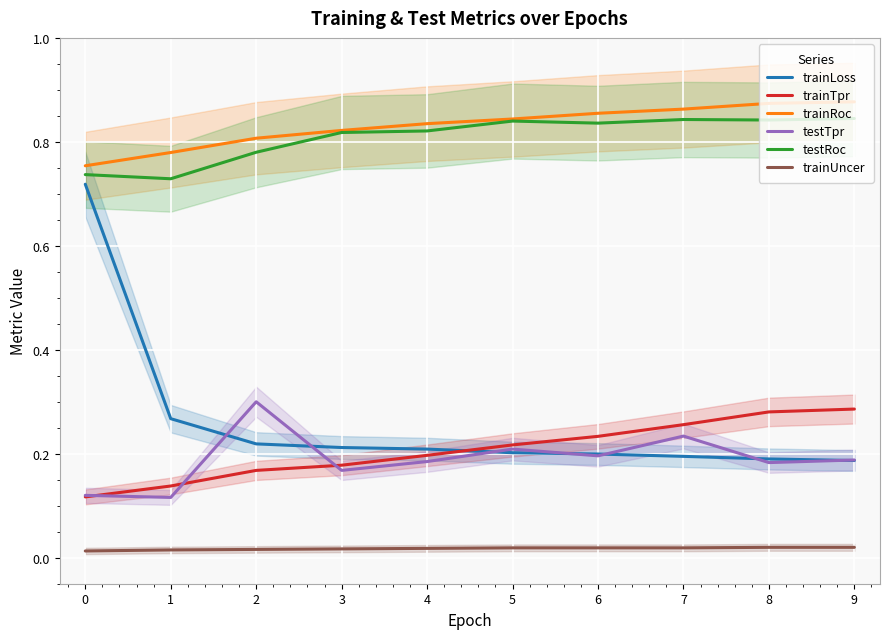

True or false: testRoc and trainTpr intersect in this chart.

False